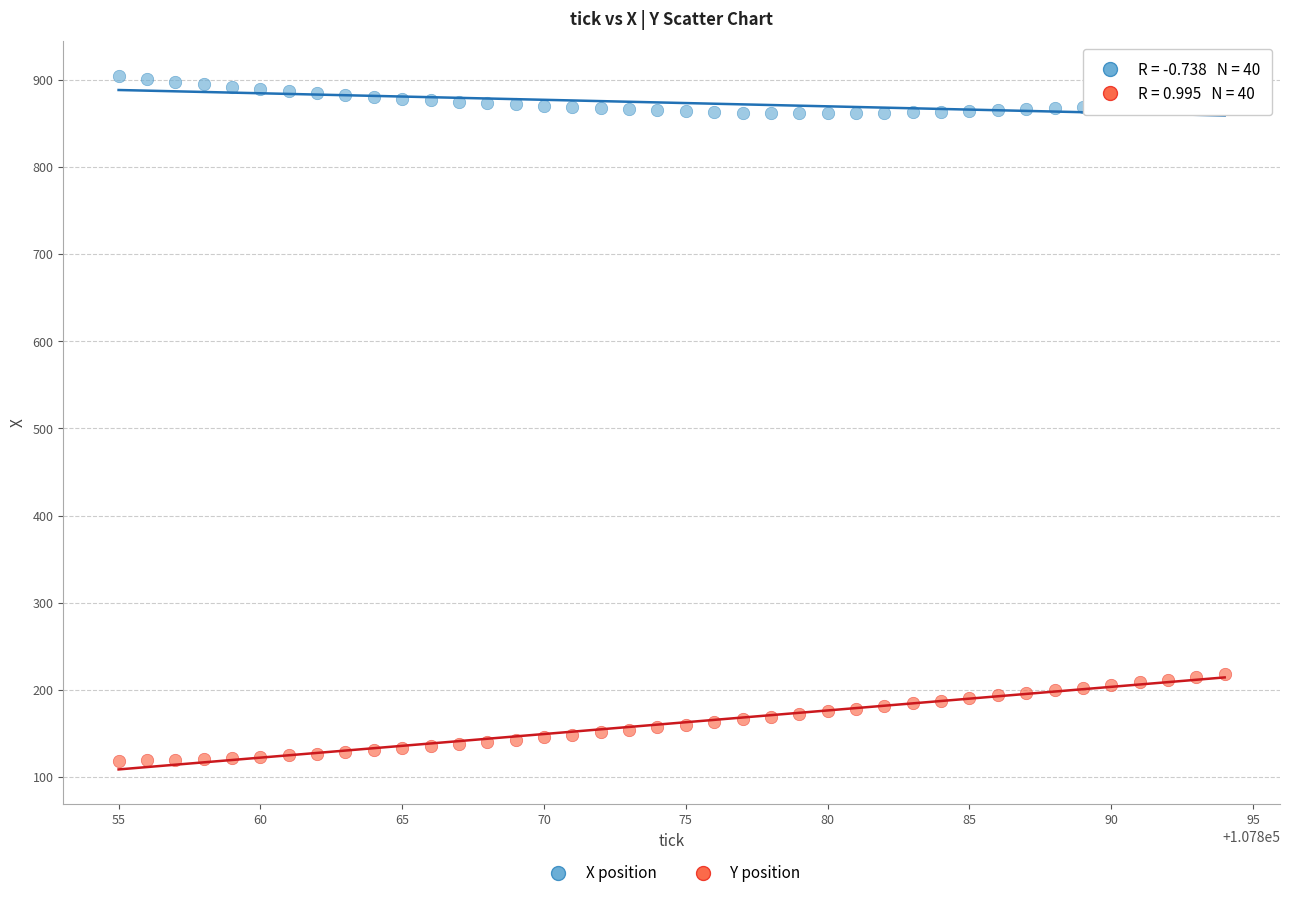

What are all the series names shown in the legend?

X position, Y position